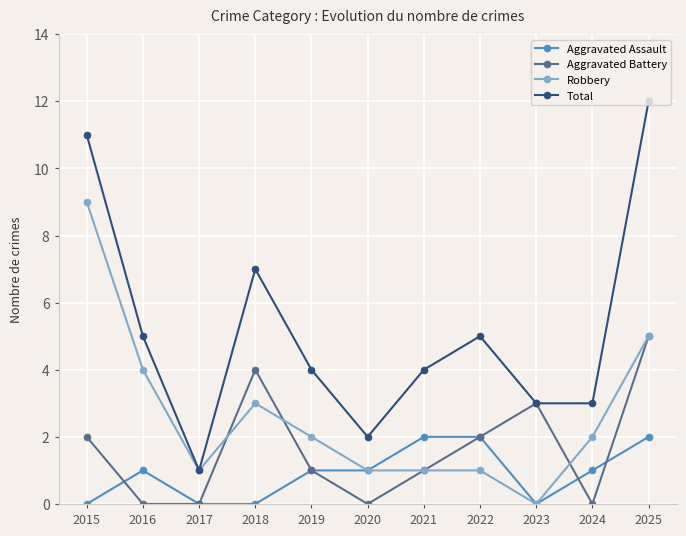

What is the maximum value shown in the chart?

12